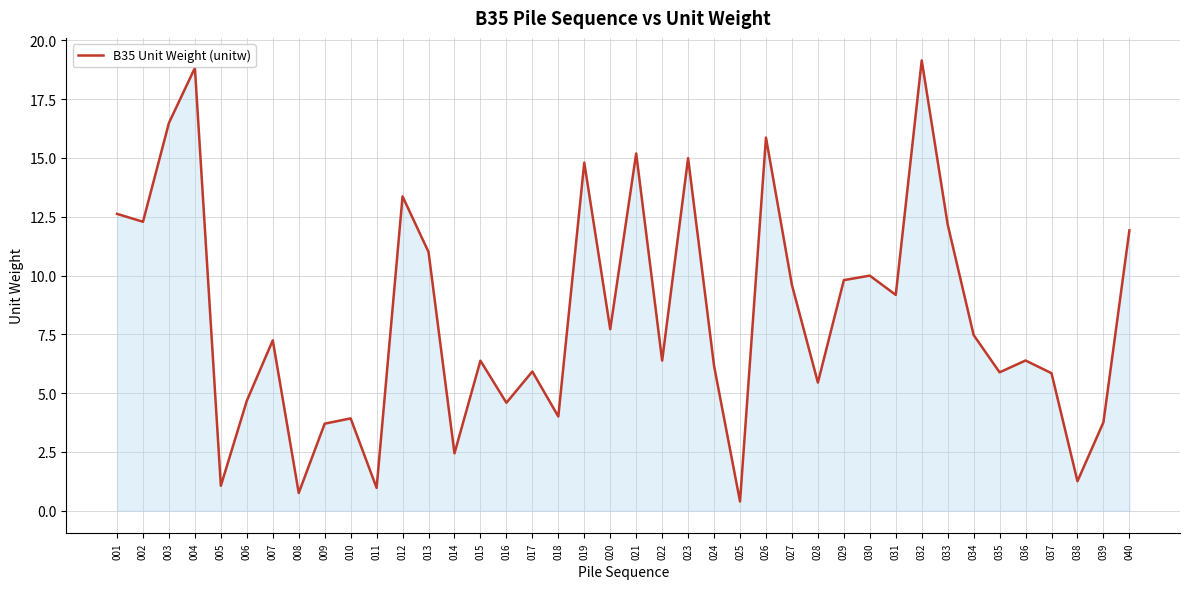

What is the sum of all values?

329.6